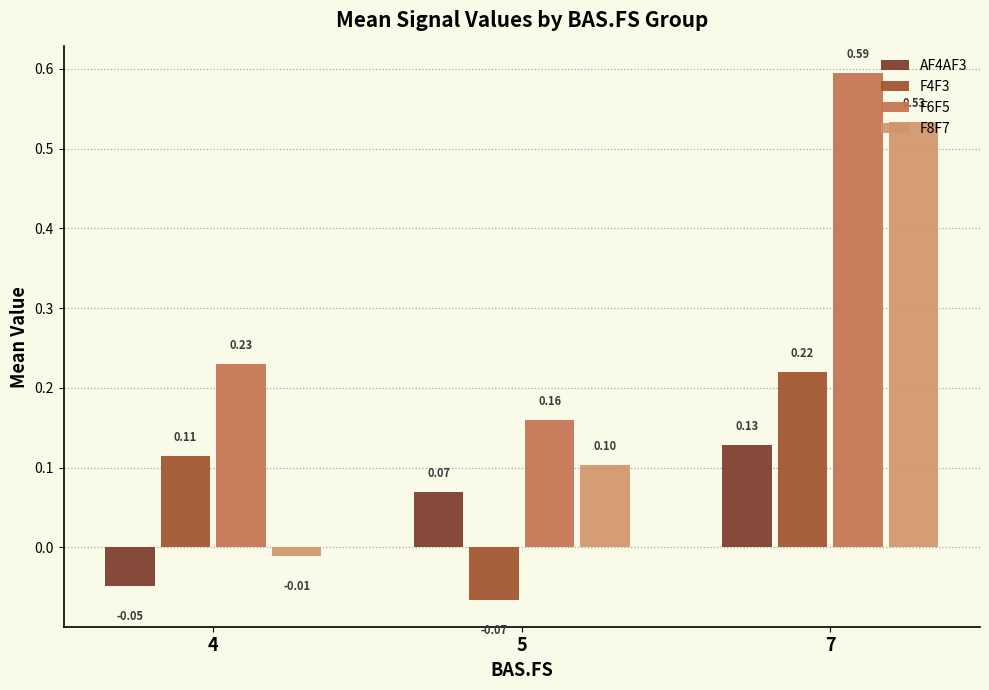

What is the spread (max minus min) of values at 4?

0.3